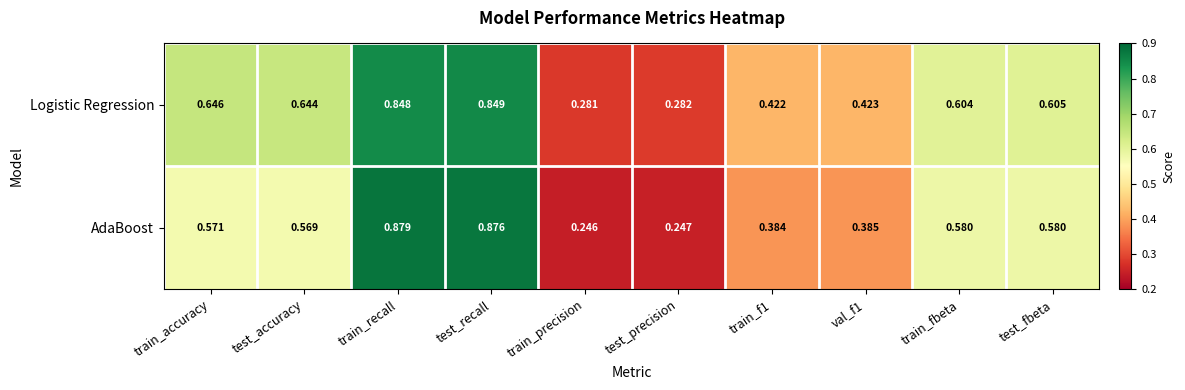

Rank the series by their maximum value, from lowest to highest.

Logistic Regression, AdaBoost